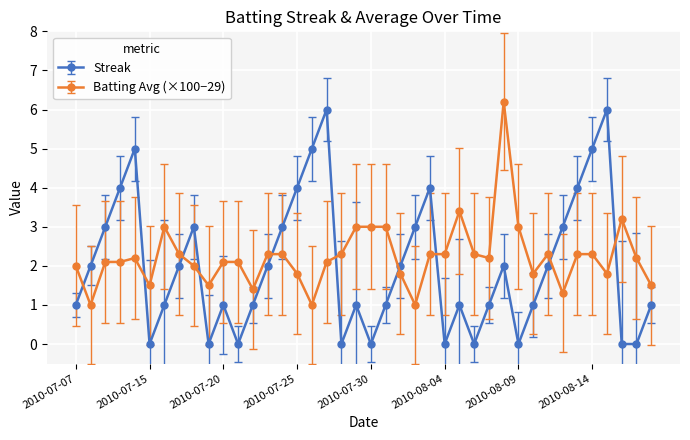

What is the minimum value for Batting Avg (×100−29)?

1.0